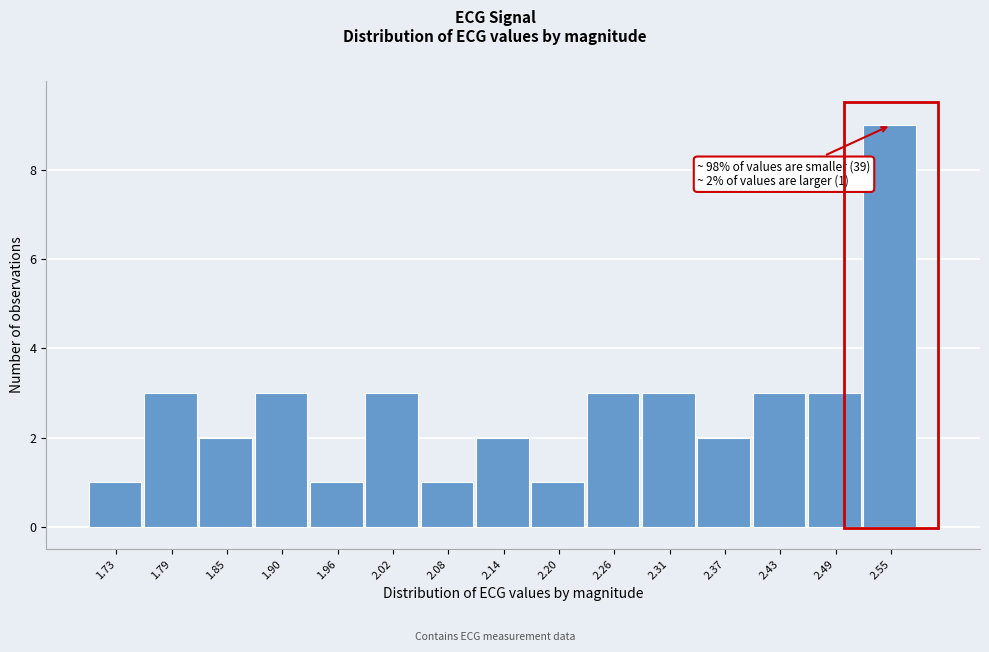

Reading left to right, list all the values displayed in this chart.

1.73=1	1.79=3	1.85=2	1.90=3	1.96=1	2.02=3	2.08=1	2.14=2	2.20=1	2.26=3	2.31=3	2.37=2	2.43=3	2.49=3	2.55=9